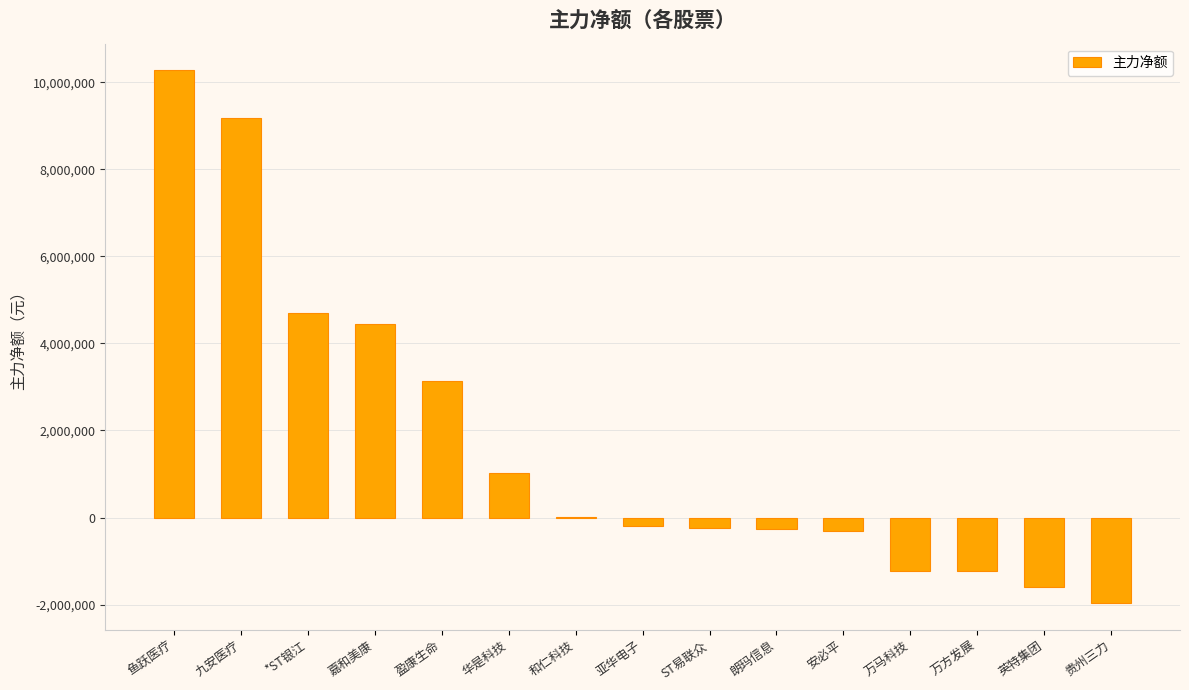

Between 贵州三力 and 英特集团, which is larger?

英特集团